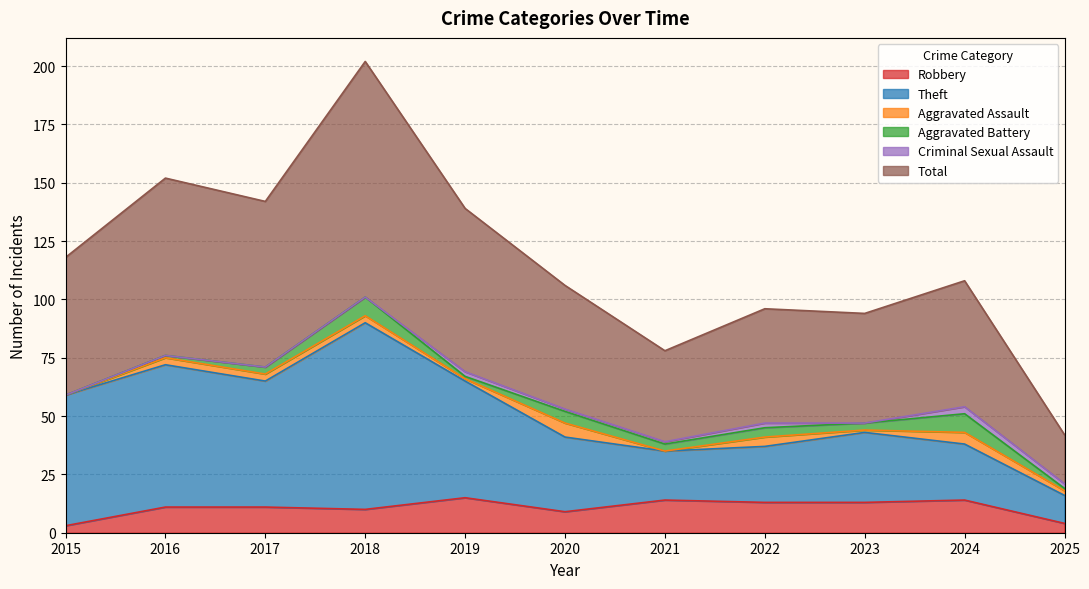

What is the greatest value displayed?

202